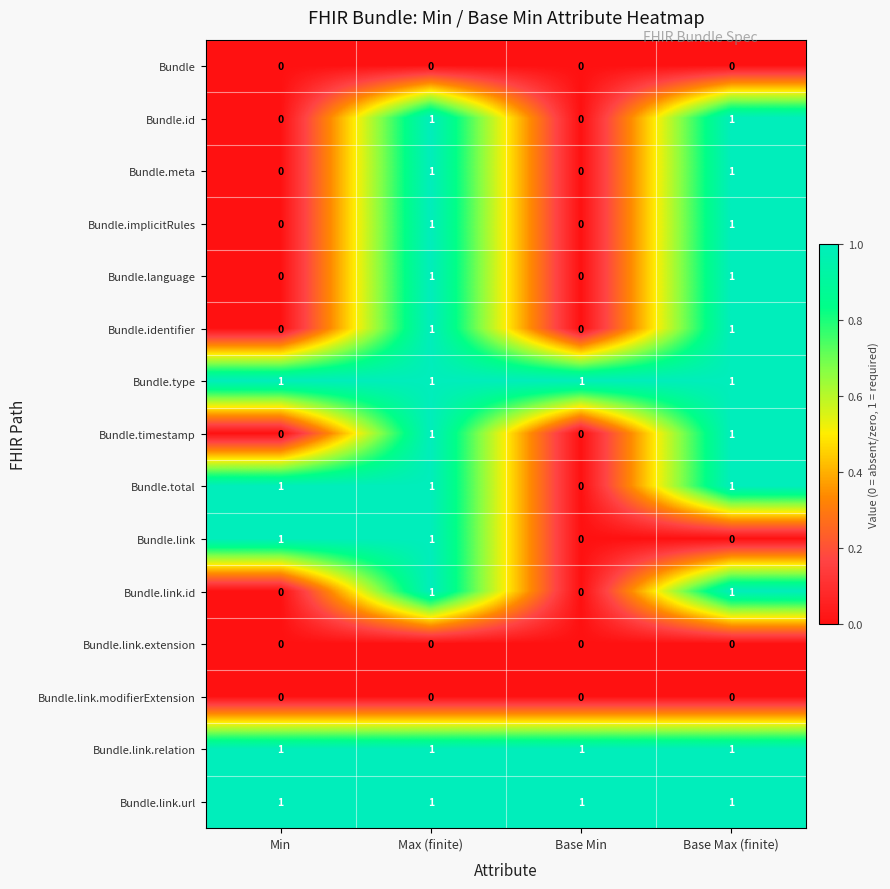

Is it true that Bundle.id equals 1 at Max (finite)?

True